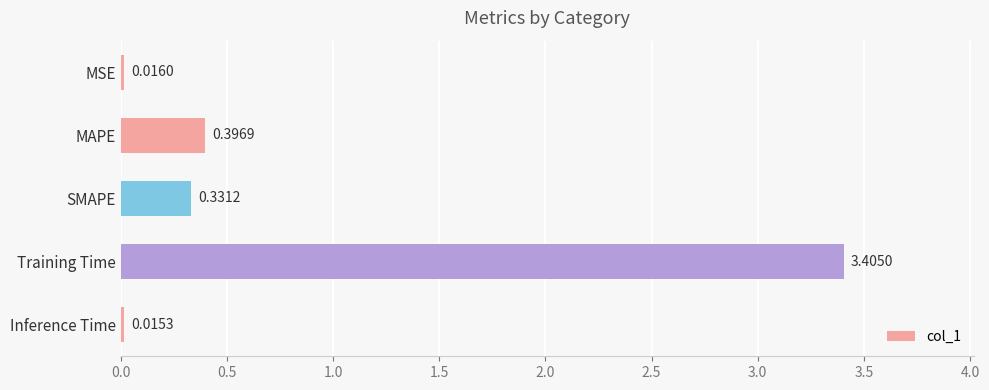

Where is the data nearest to the value 1?

MAPE